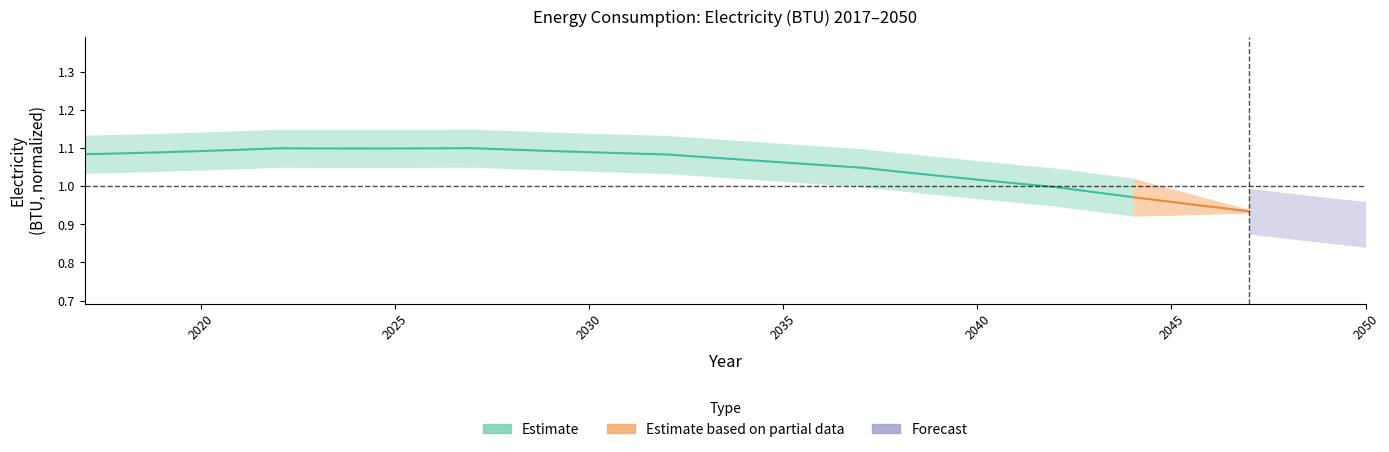

How many data points are less than 1?

3